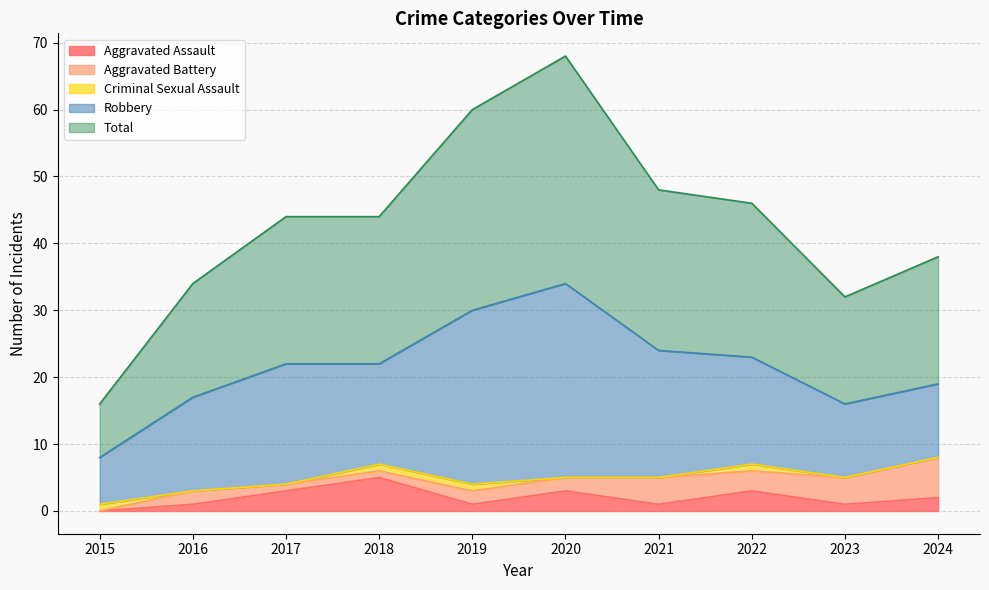

What is the greatest value displayed?

34